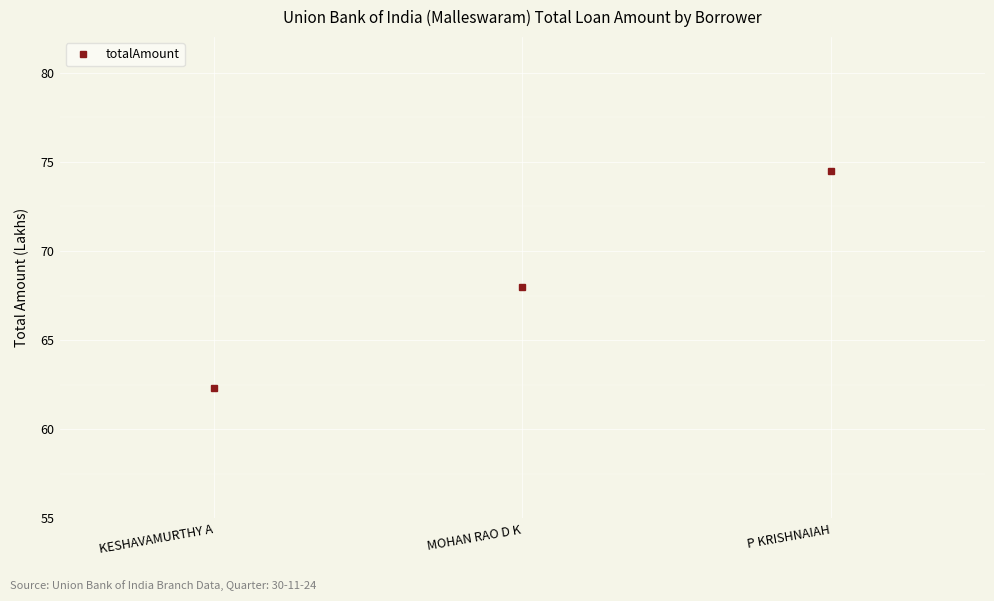

What is the ratio of the value at MOHAN RAO D K to the value at KESHAVAMURTHY A?

1.1